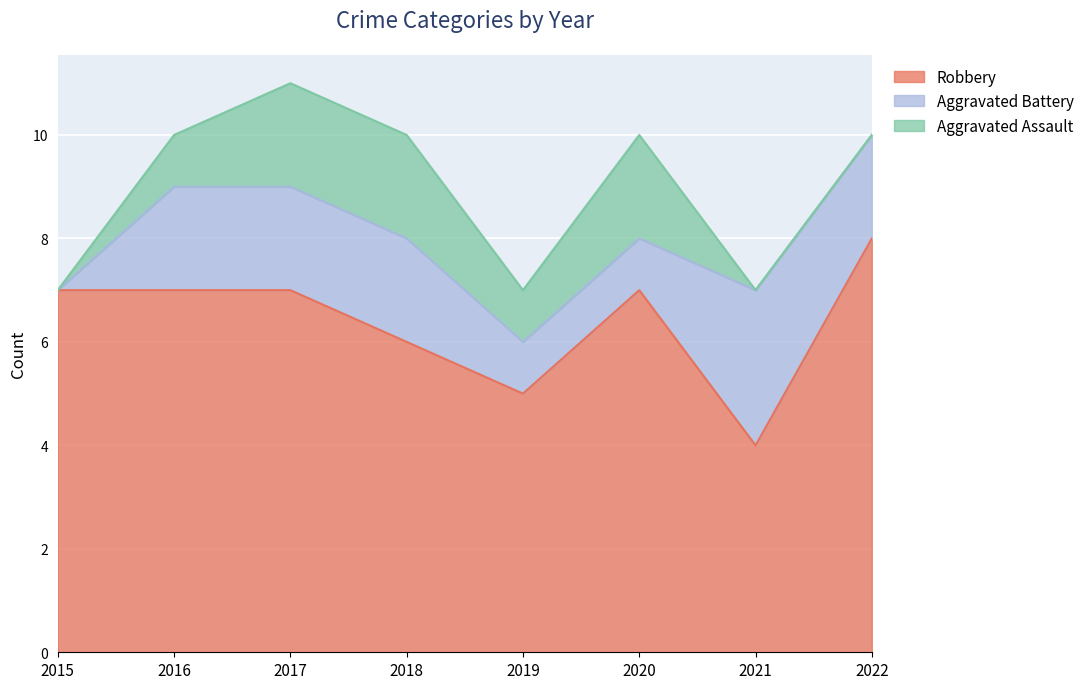

Which series ends up on top after the final intersection of Aggravated Battery and Aggravated Assault?

Aggravated Battery